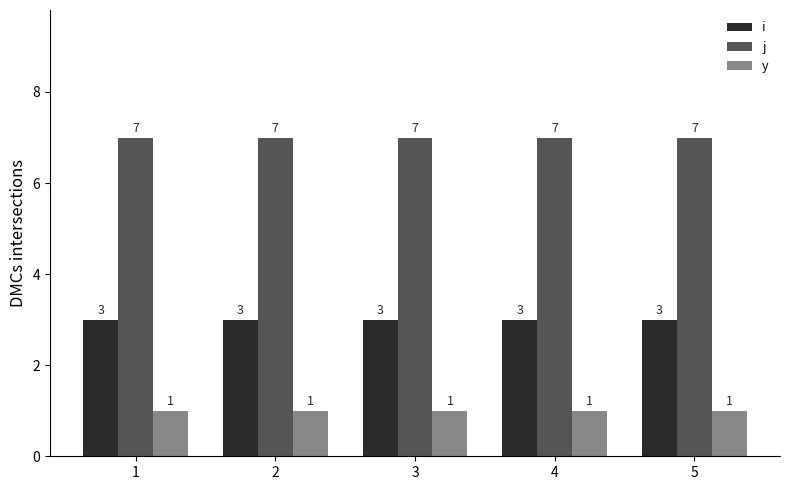

What is the minimum value shown in the chart?

1